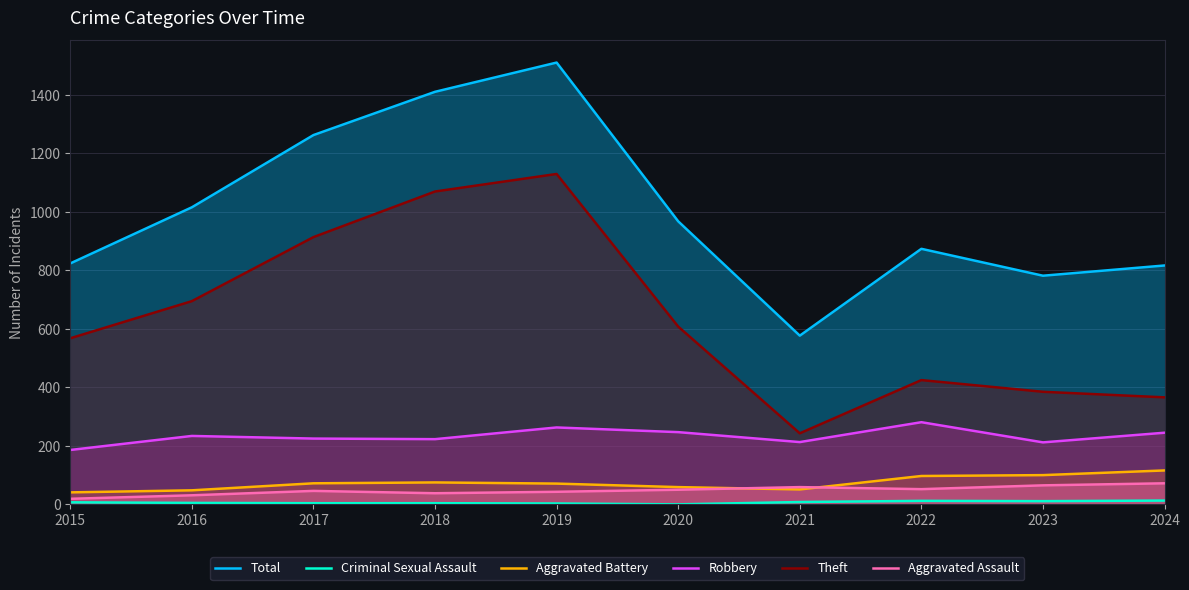

Where is Aggravated Battery nearest to the value 78?

2018